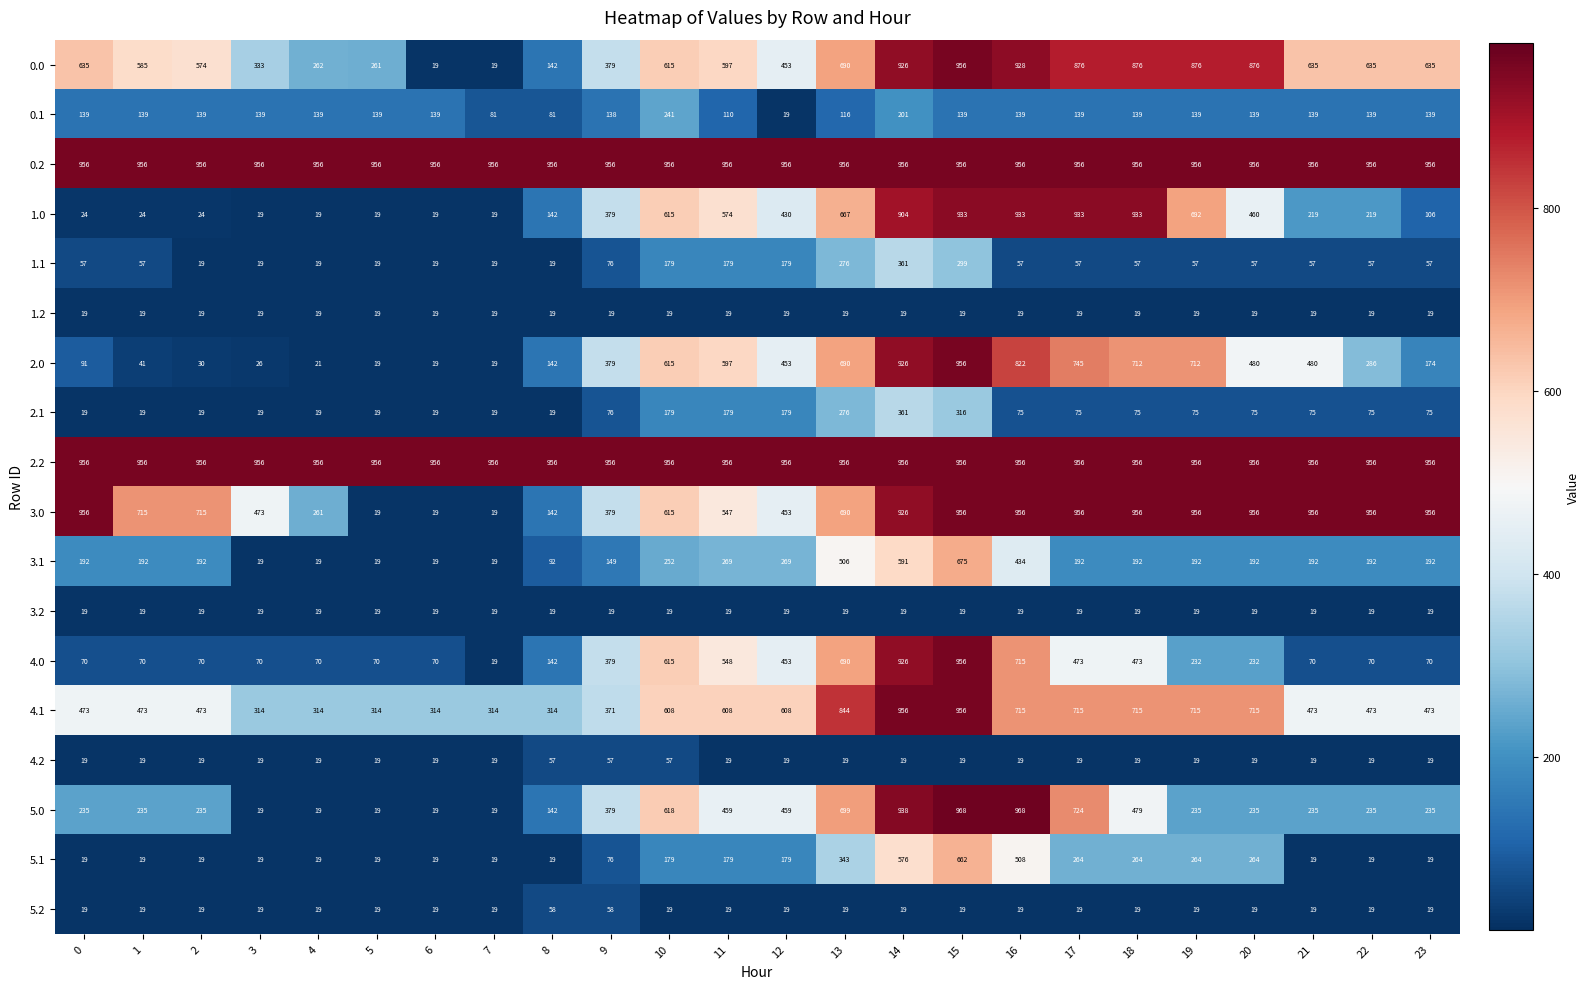

At which label is 5.0 closest to 493?

18